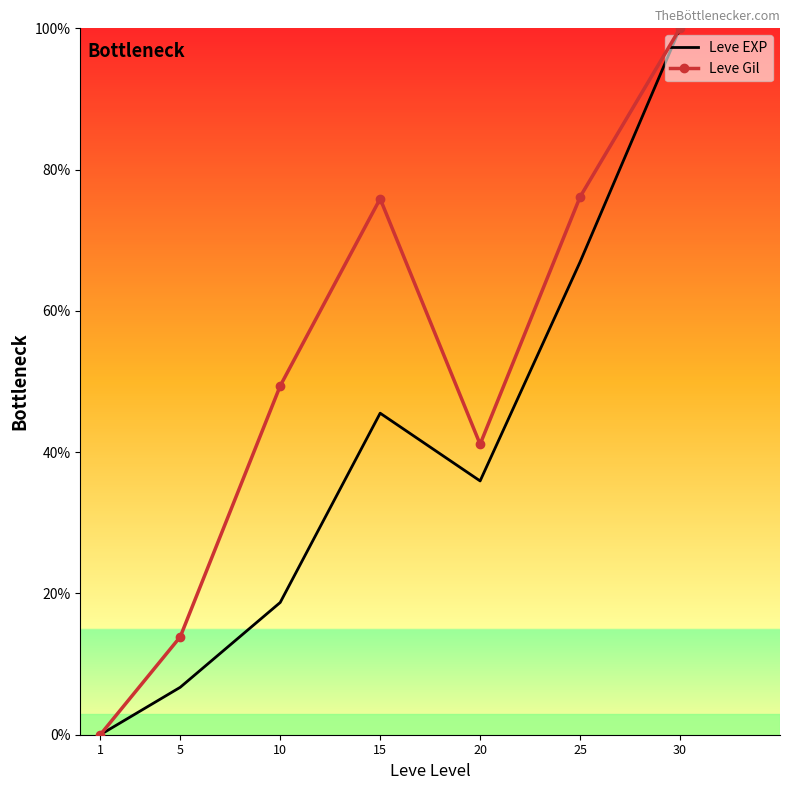

At which category is the sum across all series the highest?

30